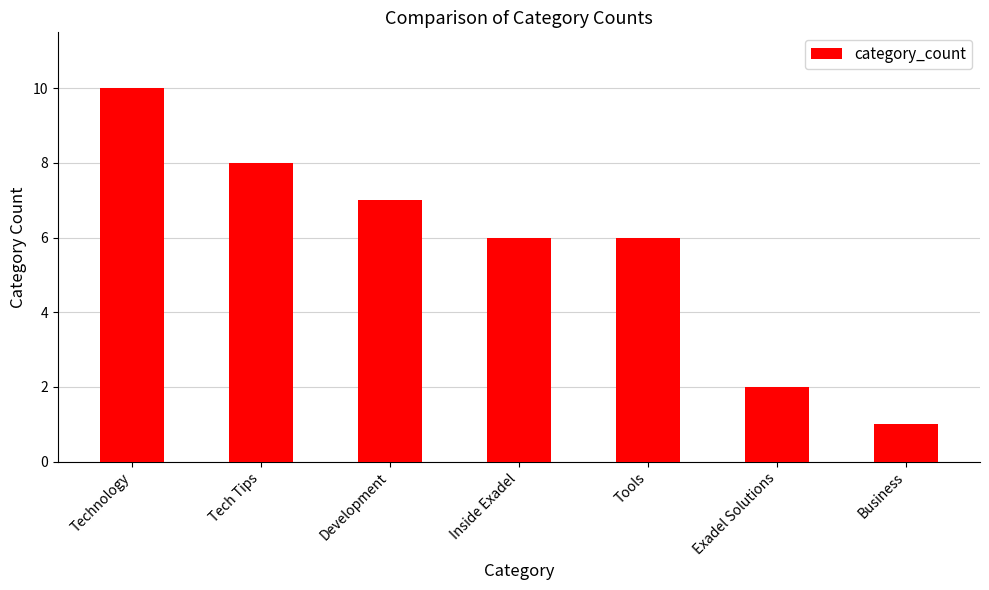

What is the difference between the maximum and second lowest values?

8